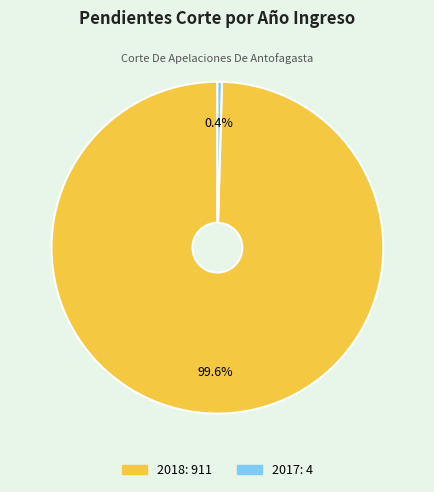

What portion of the pie excludes 2018?

0.4%